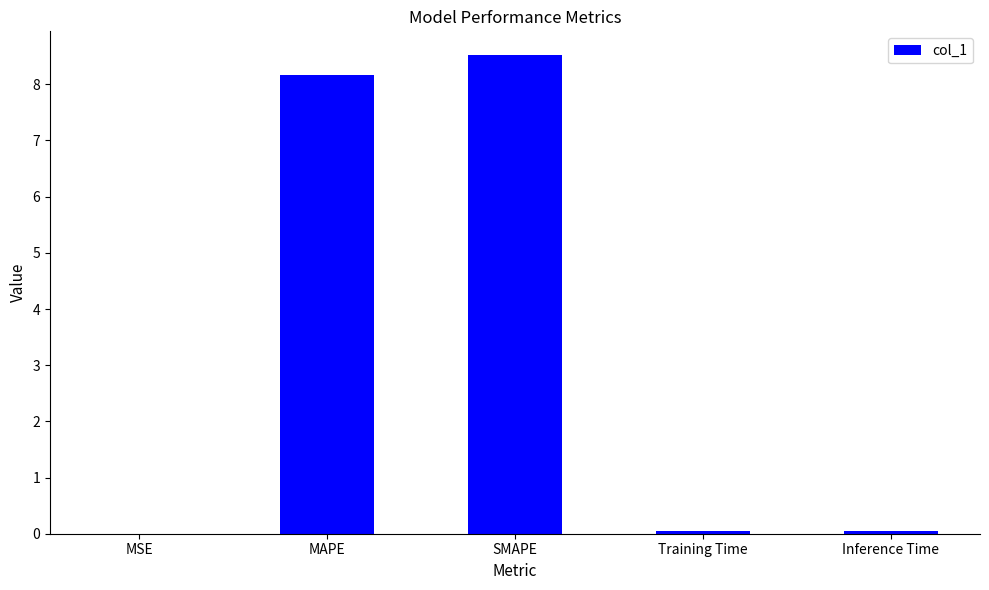

What value does the data have at MAPE?

8.2